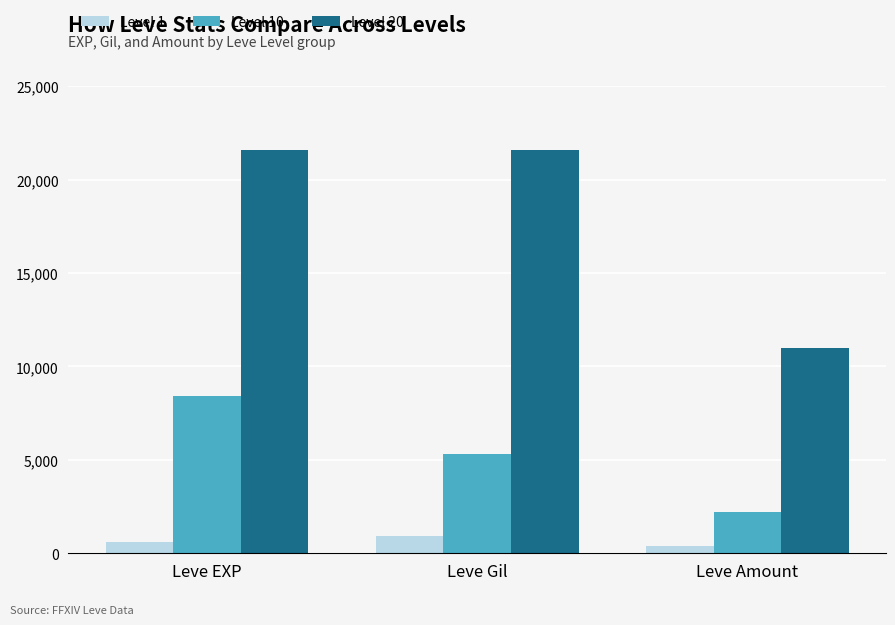

Rank the categories by Level 1 value from highest to lowest.

Leve Gil, Leve EXP, Leve Amount